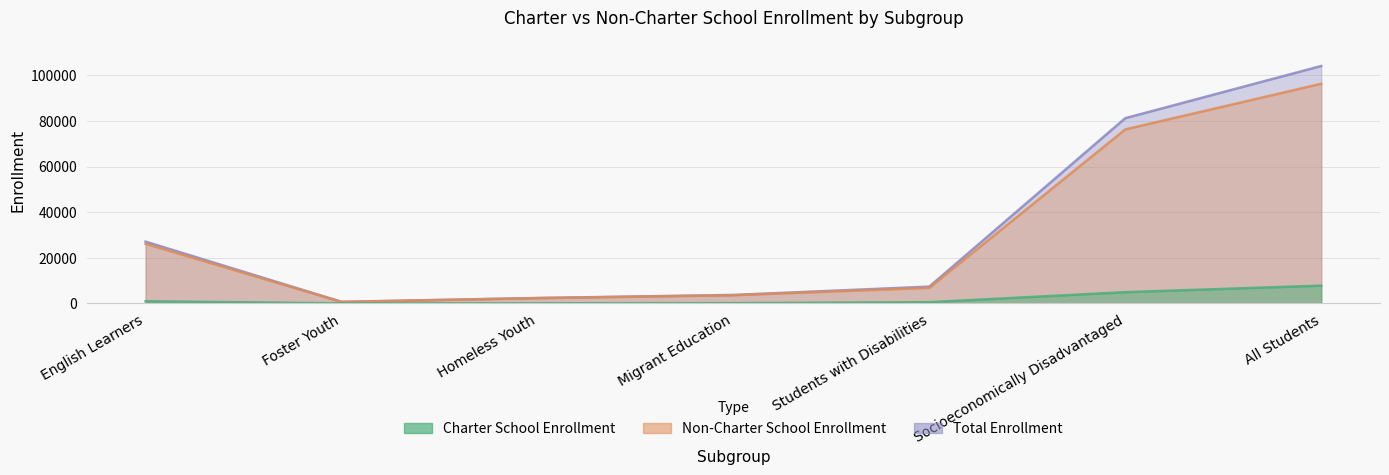

Is it true that Charter School Enrollment equals 97 at Homeless Youth?

False